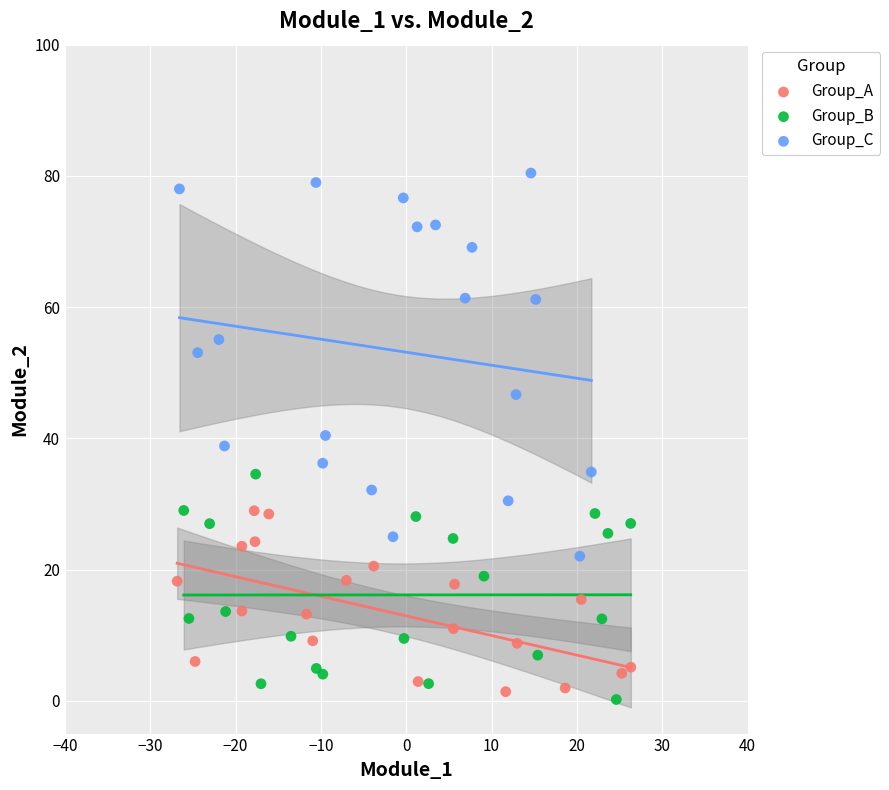

What are all the series names shown in the legend?

Group_A, Group_B, Group_C